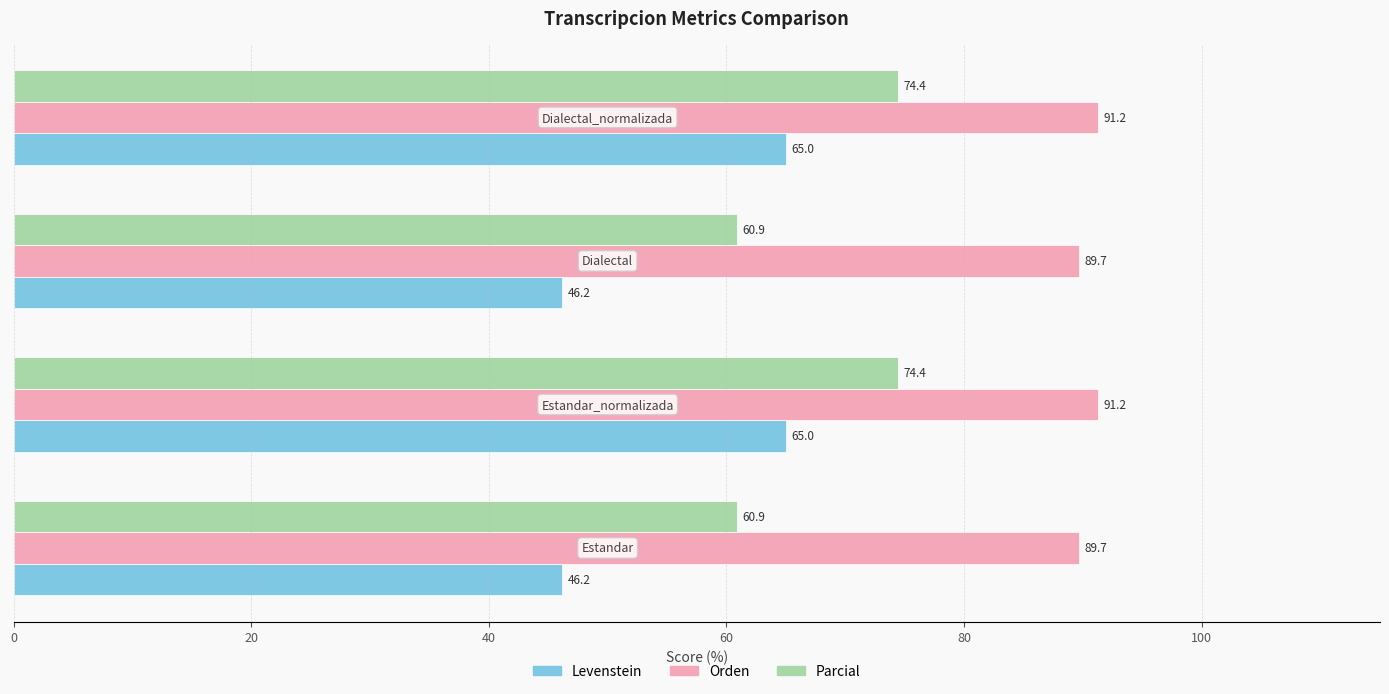

What are all the series names shown in the legend?

Levenstein, Orden, Parcial